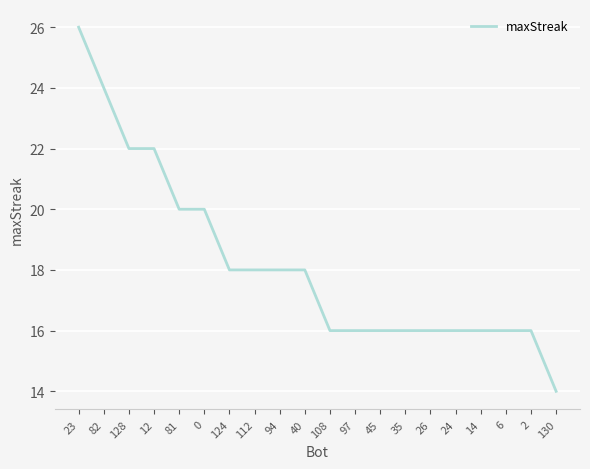

What value does the data have at 128, to the nearest 10?

20